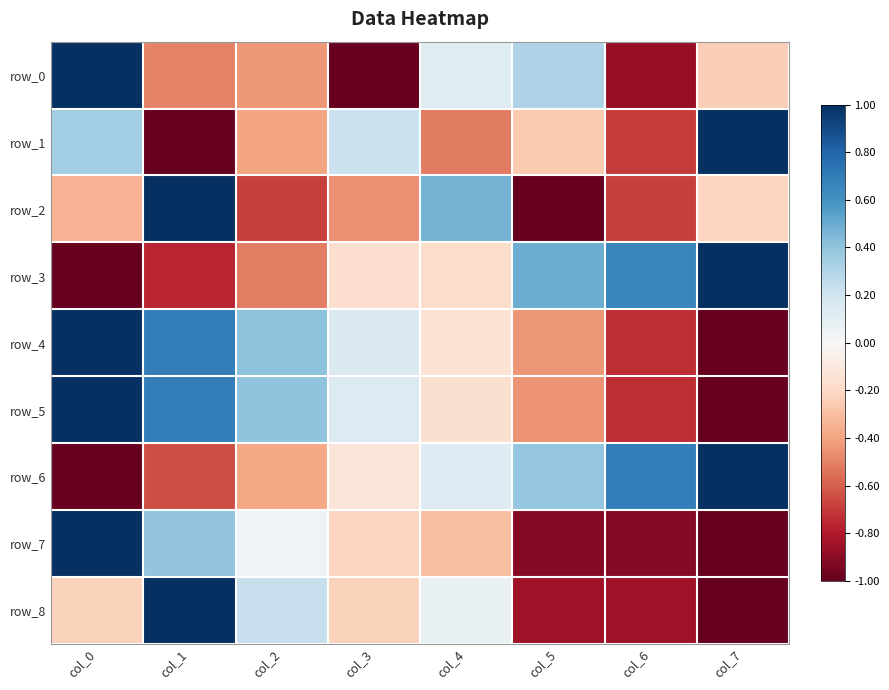

Between col_5 and col_4, which is larger?

col_5